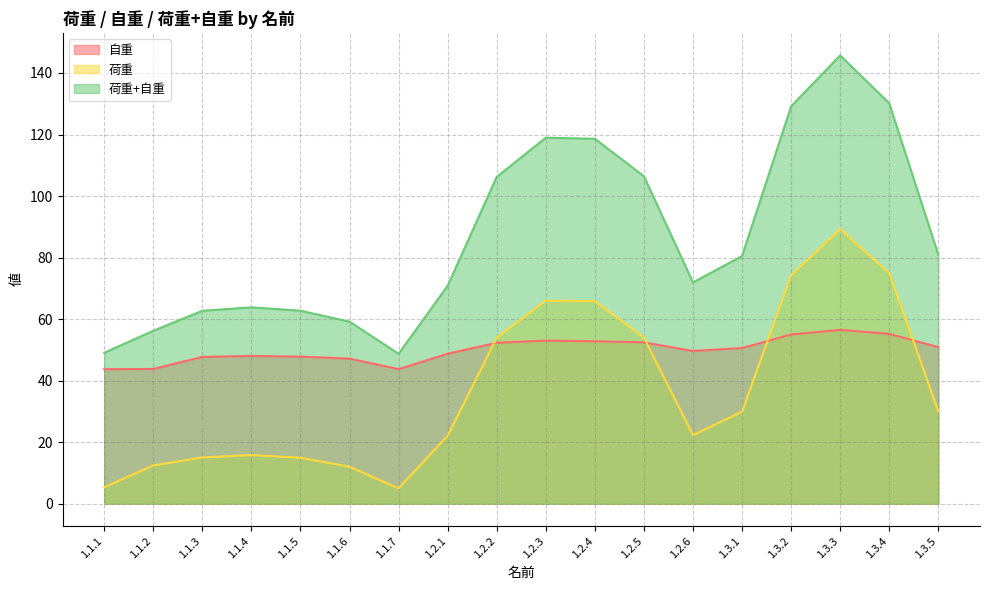

How many data points in 自重 are above 50?

9